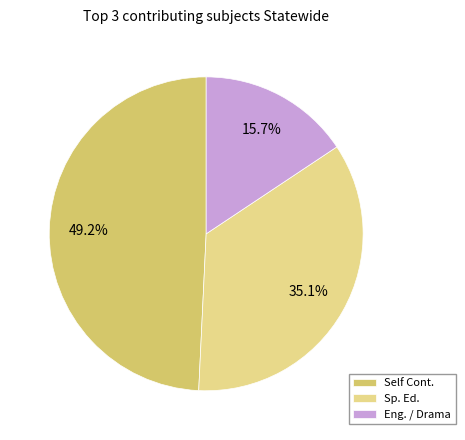

Do Self Cont. and Eng. / Drama together represent more than half of the pie?

Yes